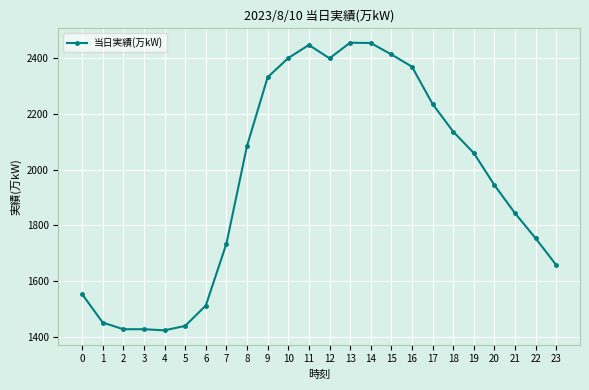

What is the difference between the maximum and minimum values?

1032